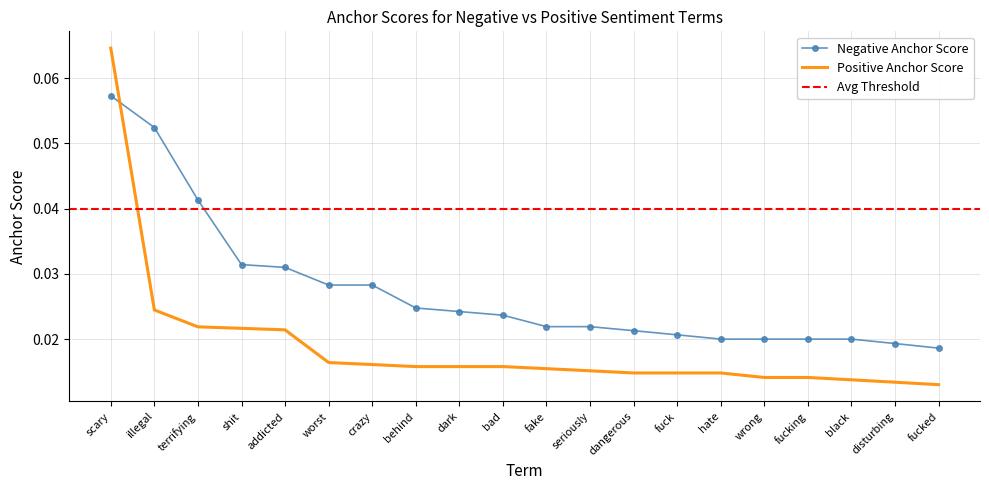

How many categories are shown in the chart?

20